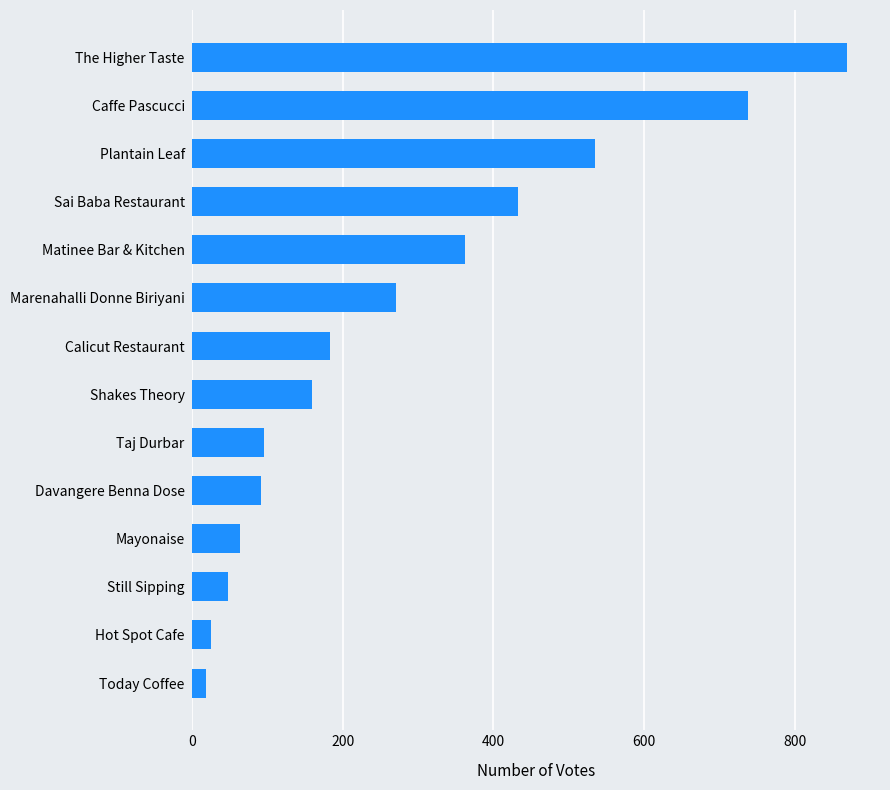

What is the sum of all values?

3892